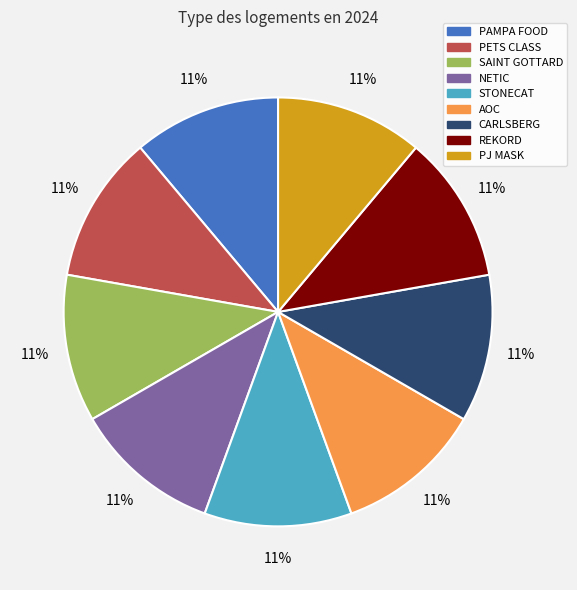

Is the sum of NETIC and PAMPA FOOD greater than half?

No